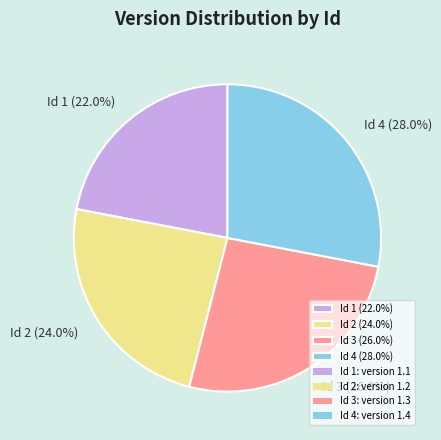

Count the number of slices in the pie.

4